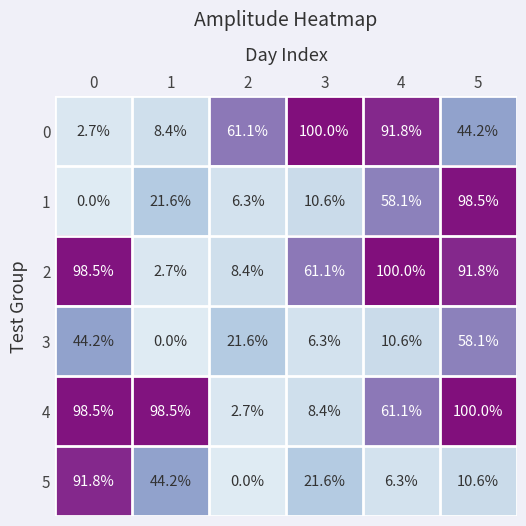

What is the total value across all series at 4?

327.9